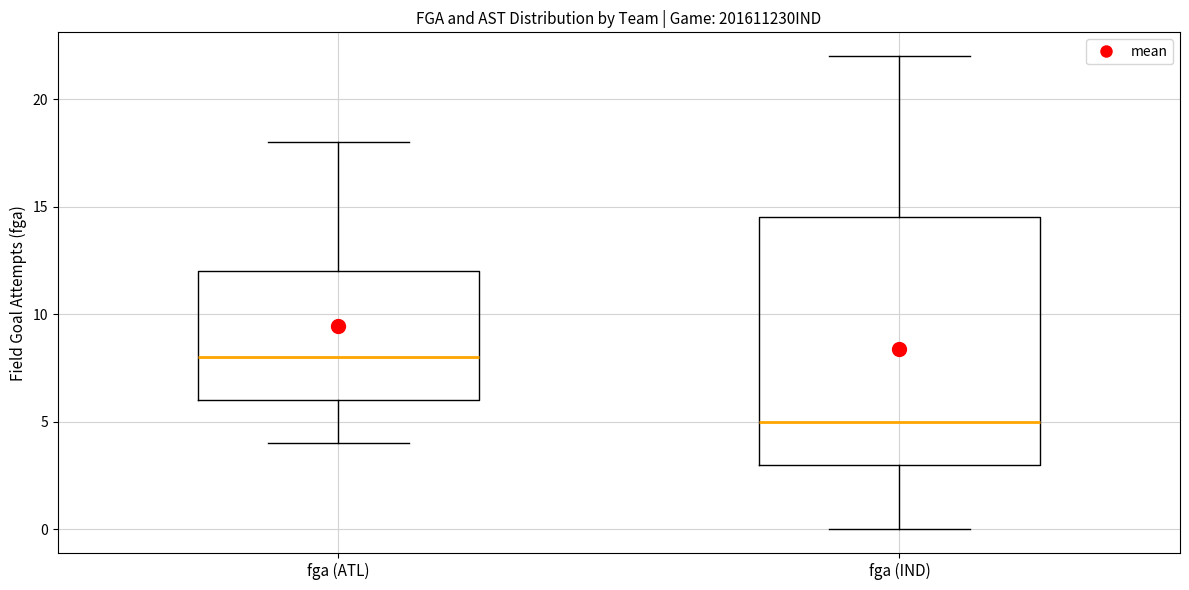

Where is the lower edge of the box for fga (ATL) on the y-axis? The values are not printed on the chart, so give them approximately, as read against the axis.

6.0